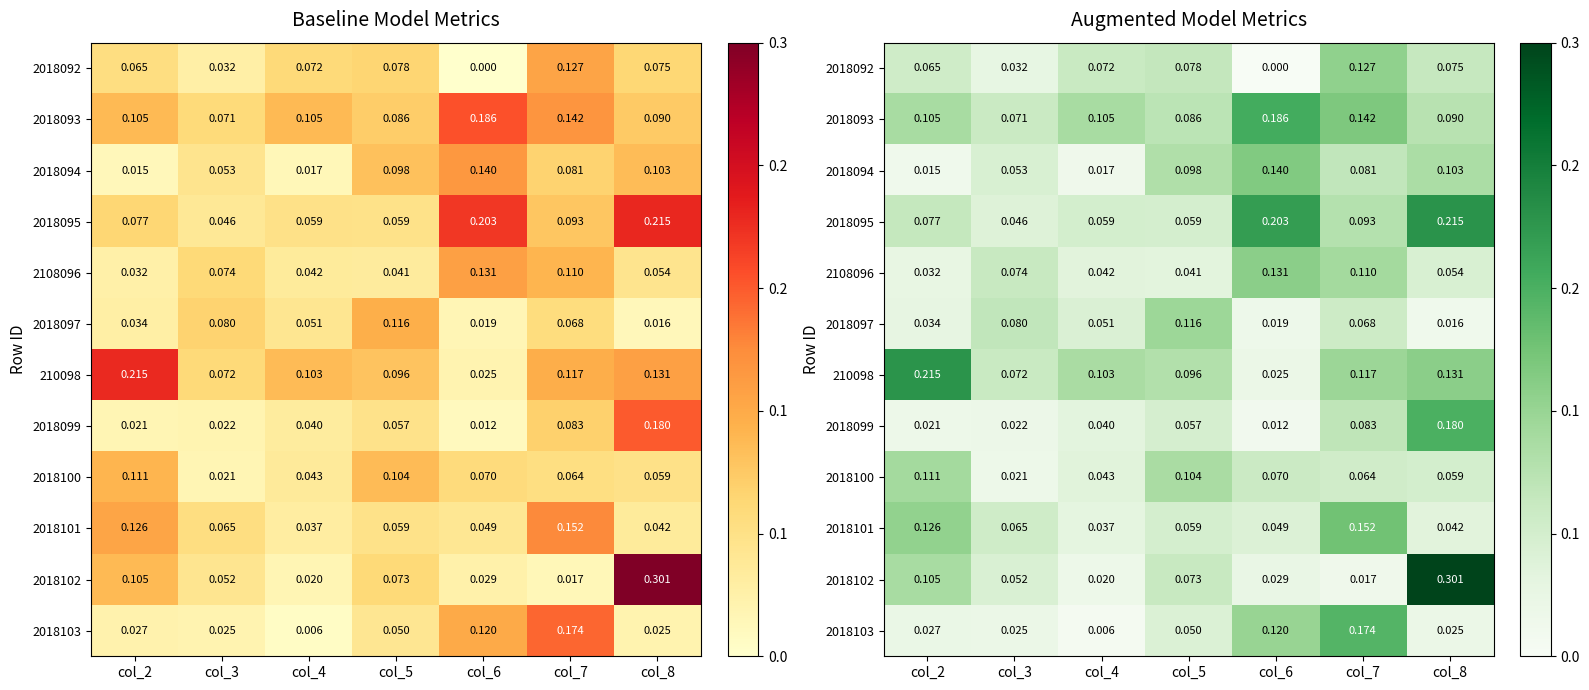

How many 2018100 values are between 0 and 1?

7